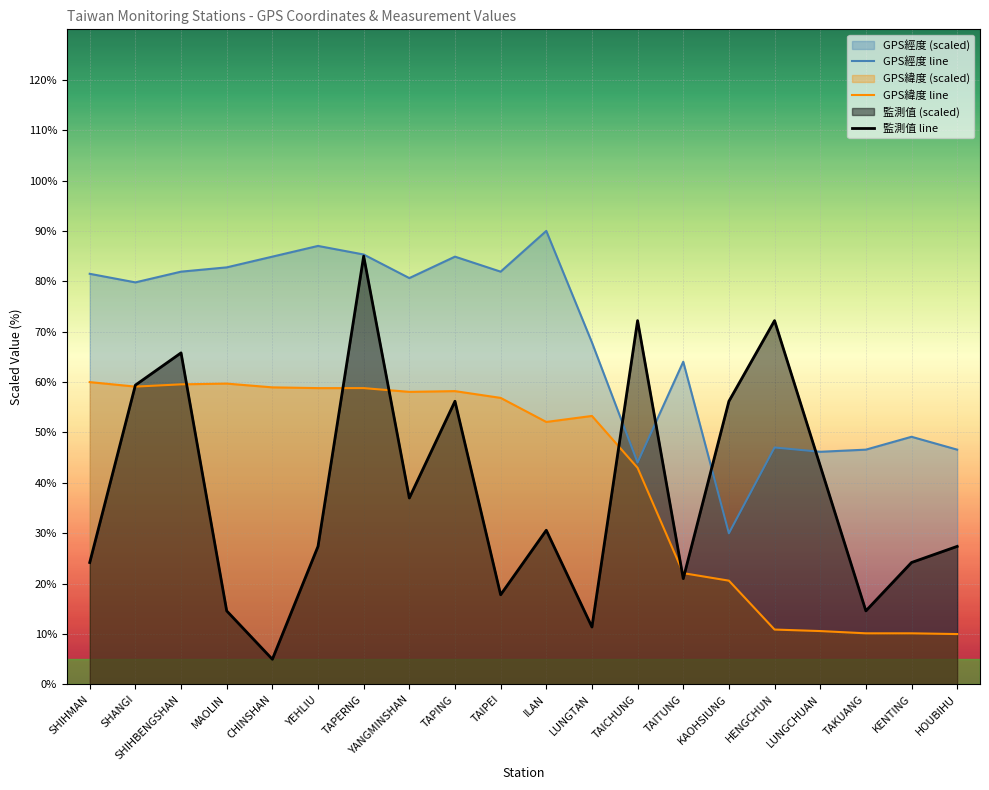

Where is 監測值(微西弗/時) nearest to the value 45?

LUNGCHUAN